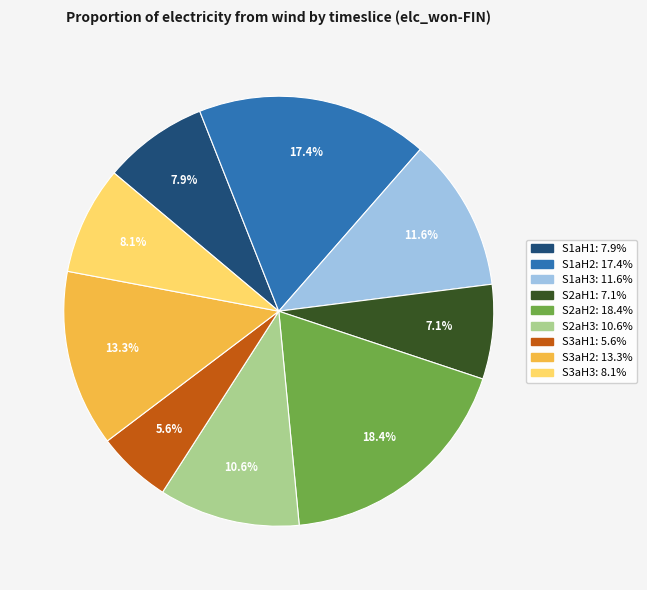

Is S1aH3 the majority of the pie?

No